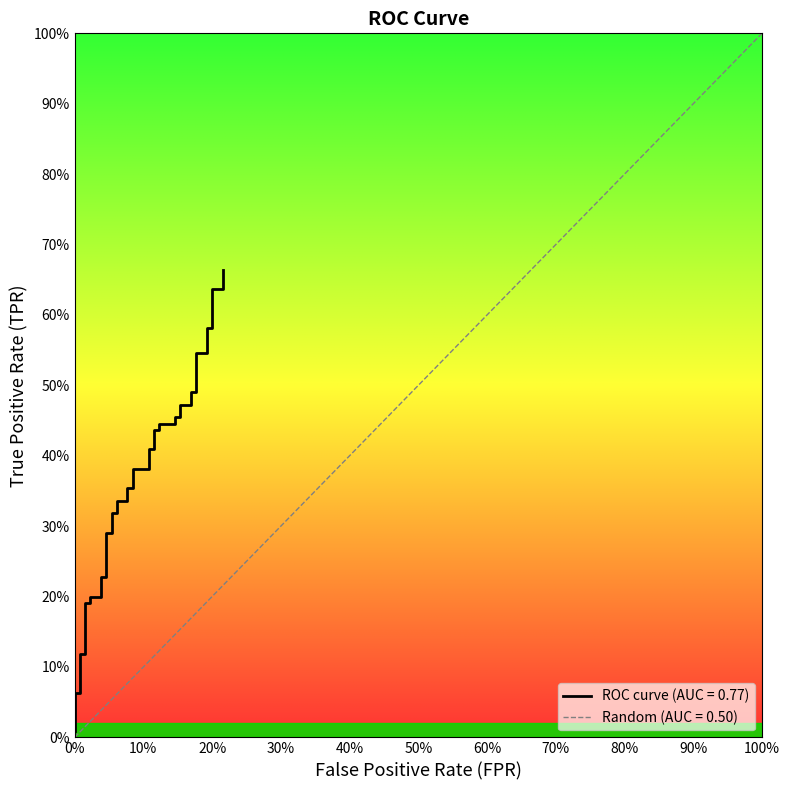

At which label is the value closest to 0?

fpr